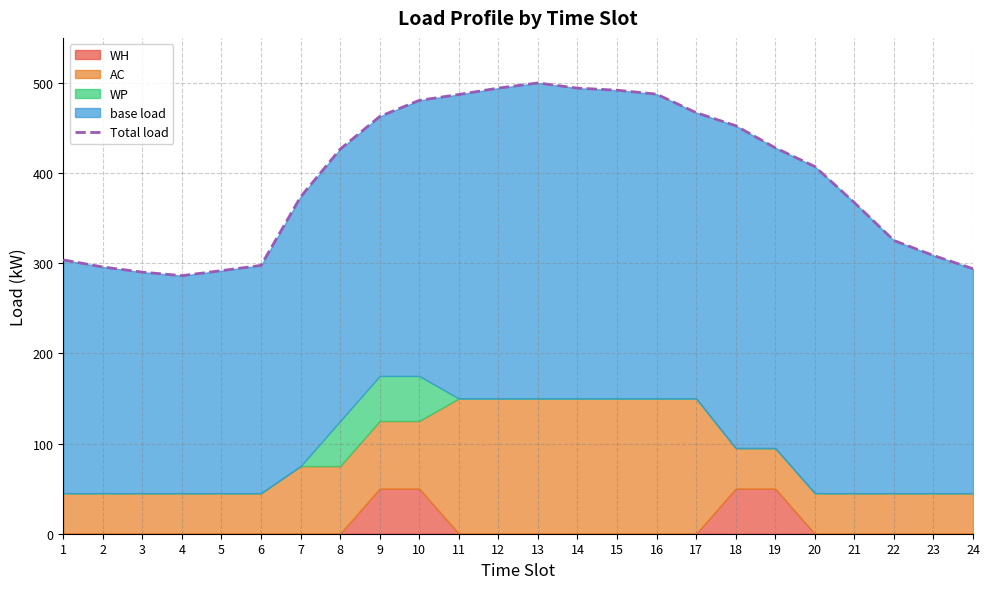

What is the average value?

396.4